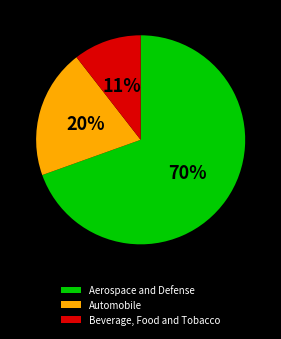

Does Aerospace and Defense account for over 50% of the chart?

Yes